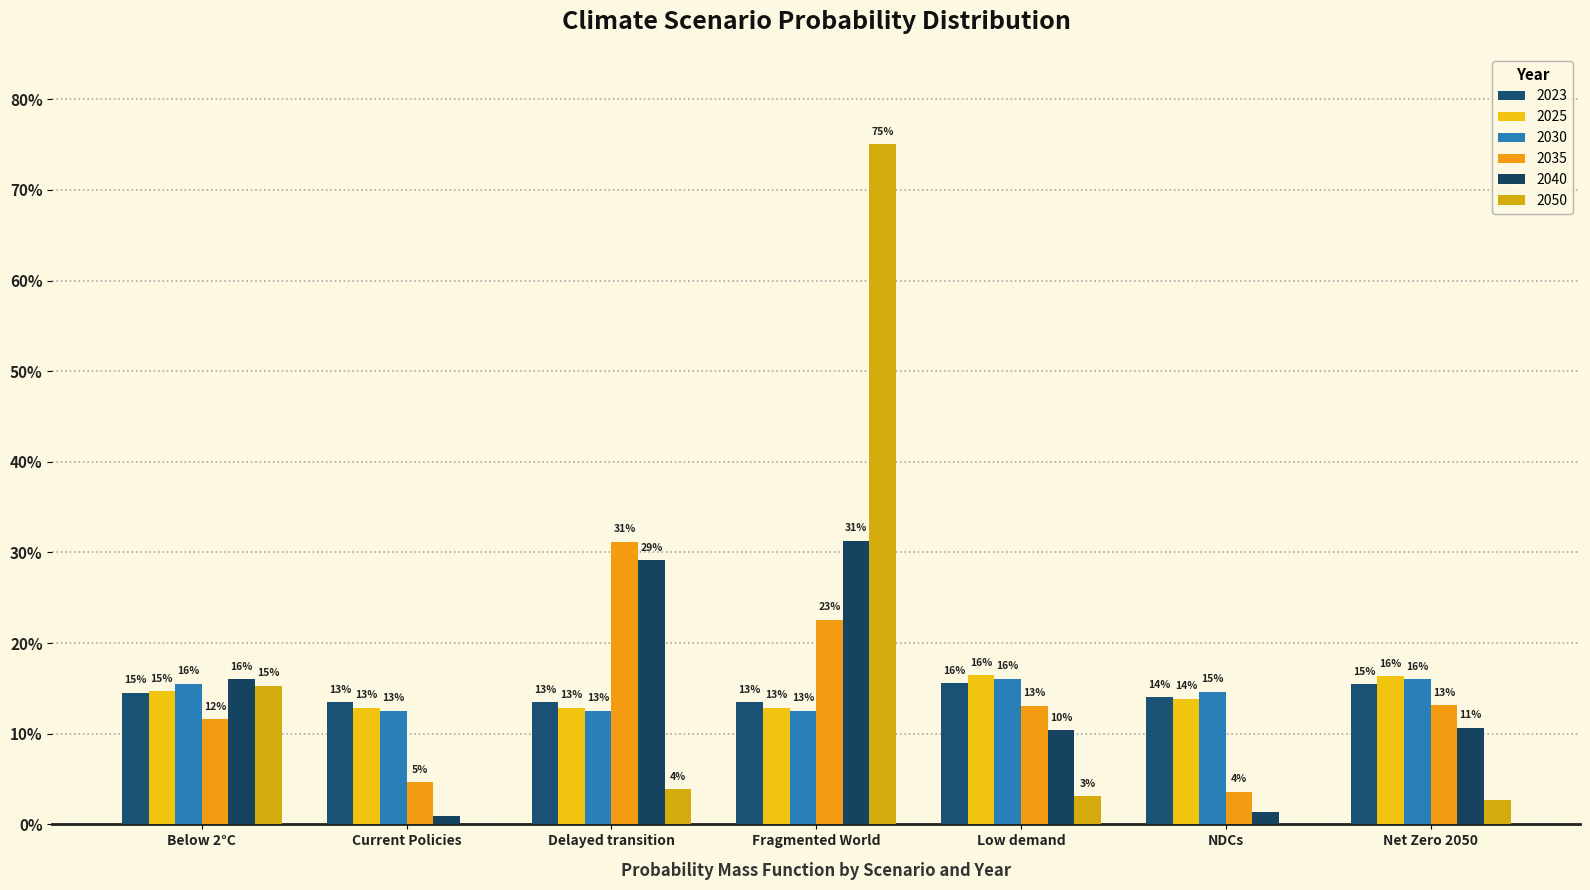

What is the label of the 3rd bar from the right?

Low demand